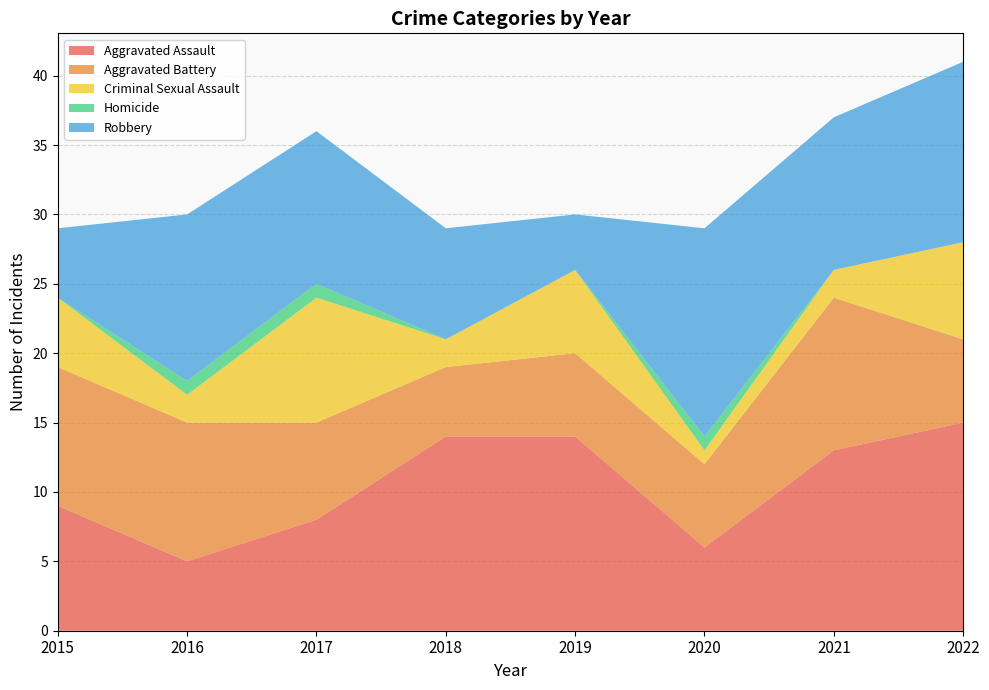

Reading left to right, transcribe all the data shown in this chart.

Aggravated Assault: 9	5	8	14	14	6	13	15
Aggravated Battery: 10	10	7	5	6	6	11	6
Criminal Sexual Assault: 5	2	9	2	6	1	2	7
Homicide: 0	1	1	0	0	1	0	0
Robbery: 5	12	11	8	4	15	11	13